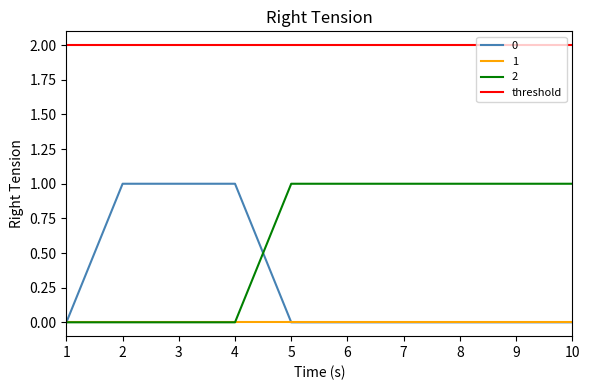

Between which two adjacent categories do 2 and 0 first intersect?

4 and 5